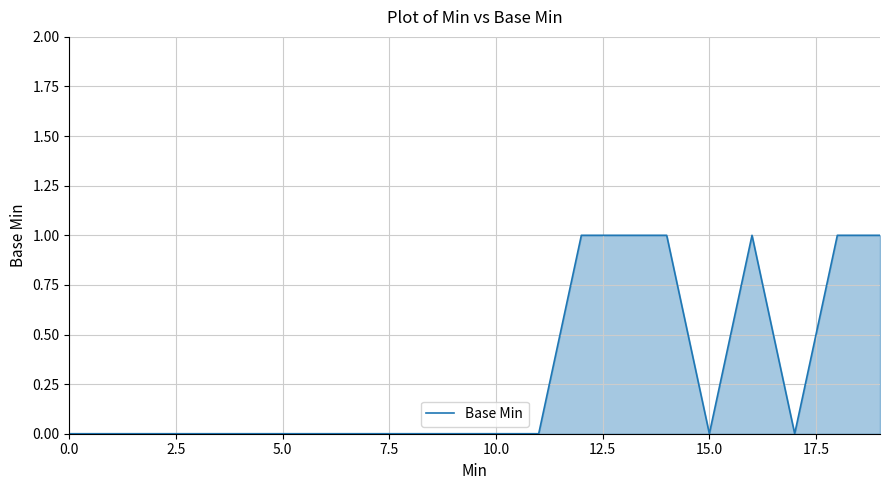

What is the maximum value shown in the chart?

1